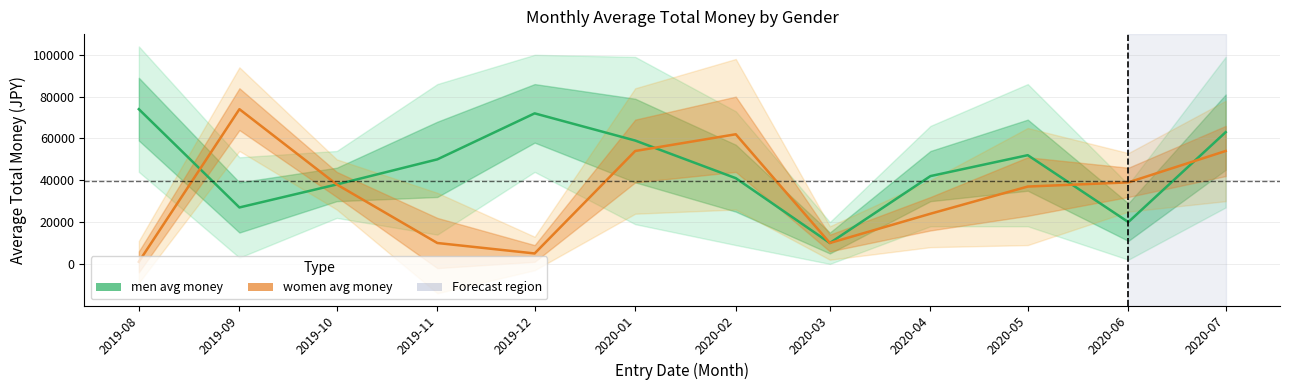

What is the difference between the maximum and minimum values in the women avg money series?

73000